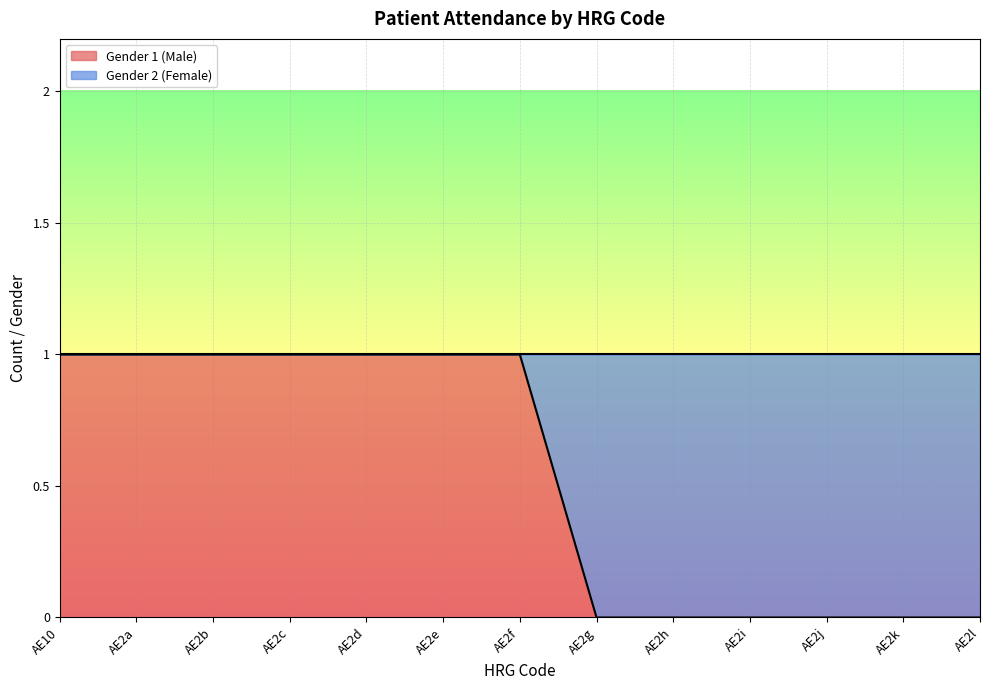

What is the change in value from AE2b to AE2j?

-1